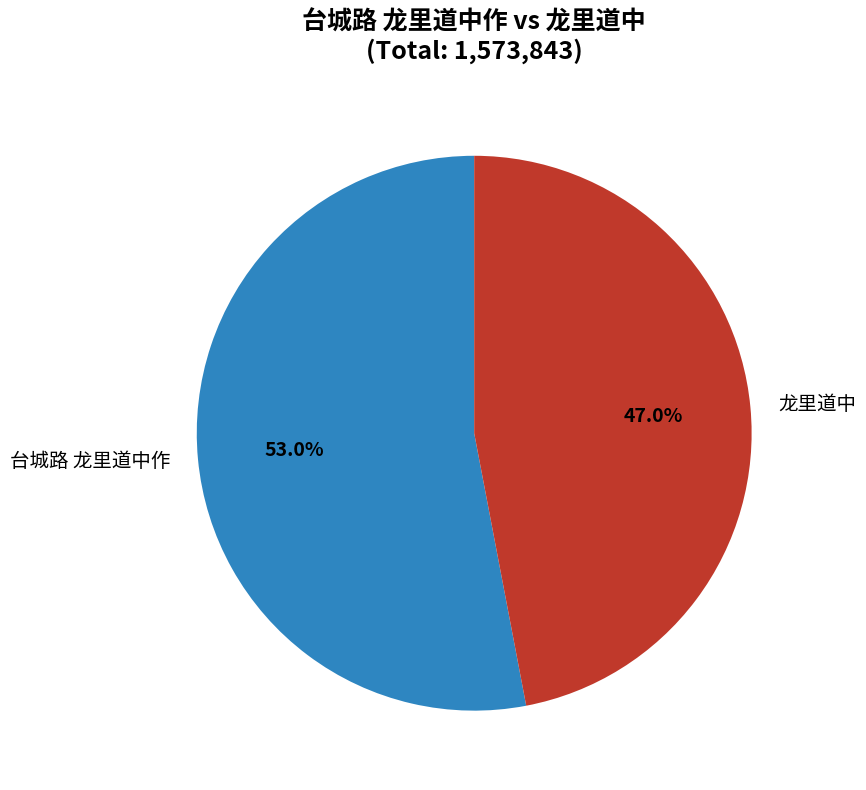

How many segments does this pie chart have?

2